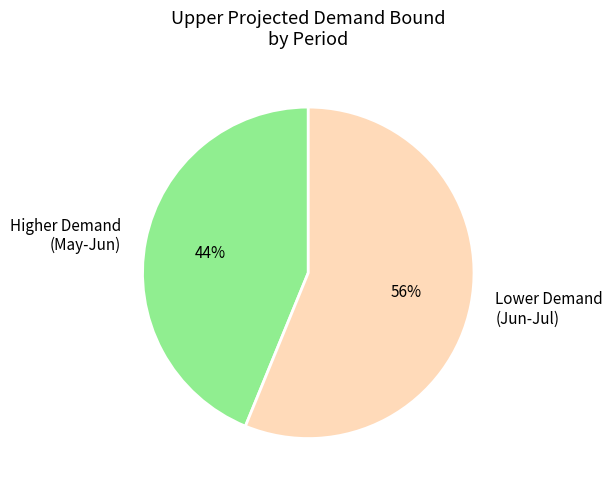

To the nearest percent, what is the combined percentage of Lower Demand (Jun-Jul) and Higher Demand (May-Jun)?

100%